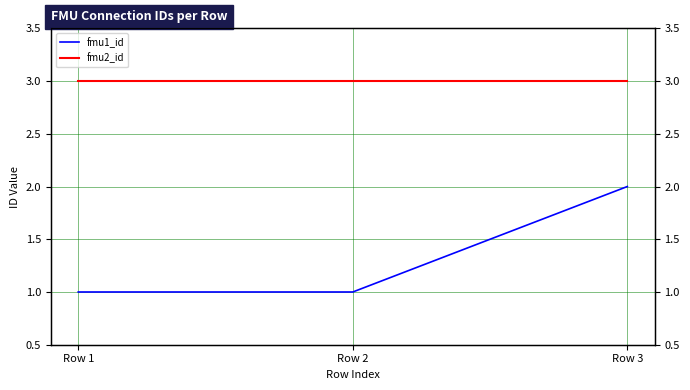

Reading left to right, extract all data points from this chart.

fmu1_id: 1	1	2
fmu2_id: 3	3	3